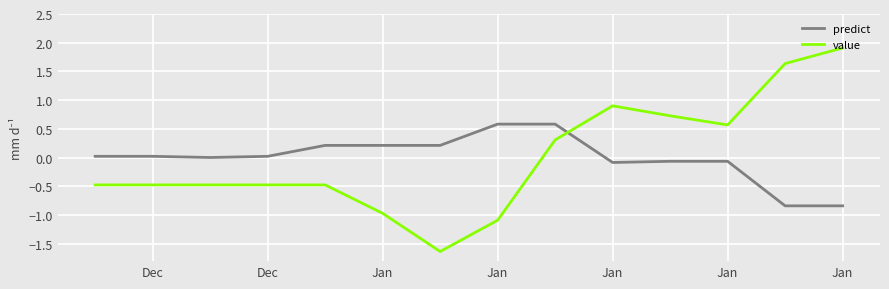

How many intersections are there between predict and value?

1